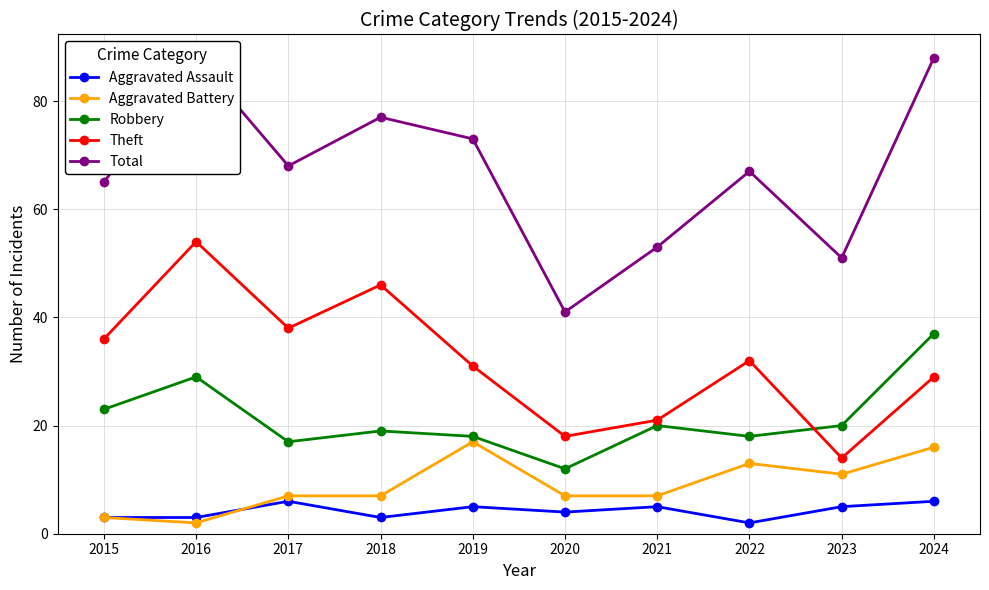

Which category has the highest value across all series?

2016